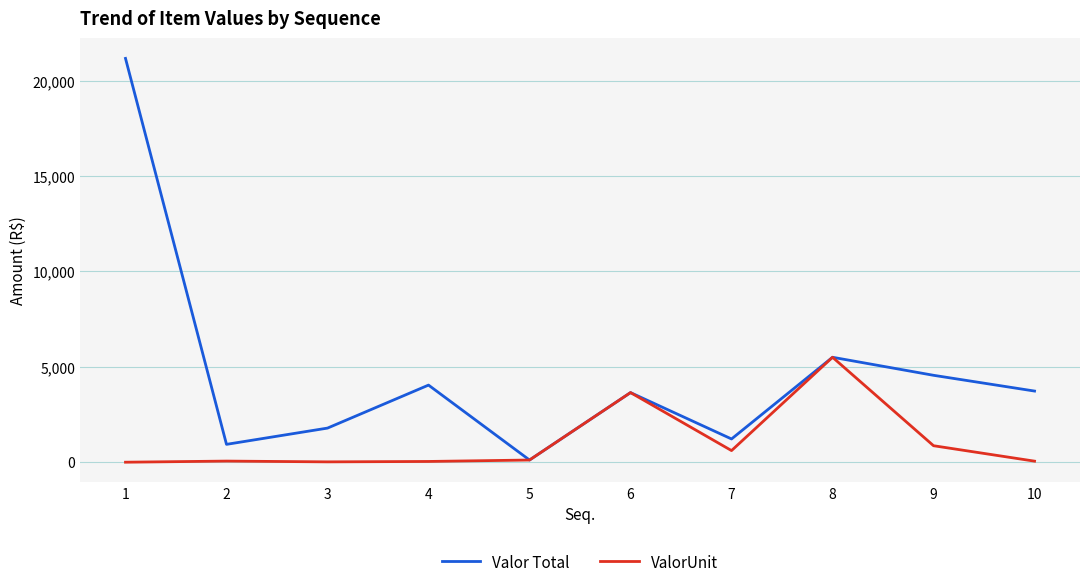

What is the highest value of the ValorUnit series?

5501.3